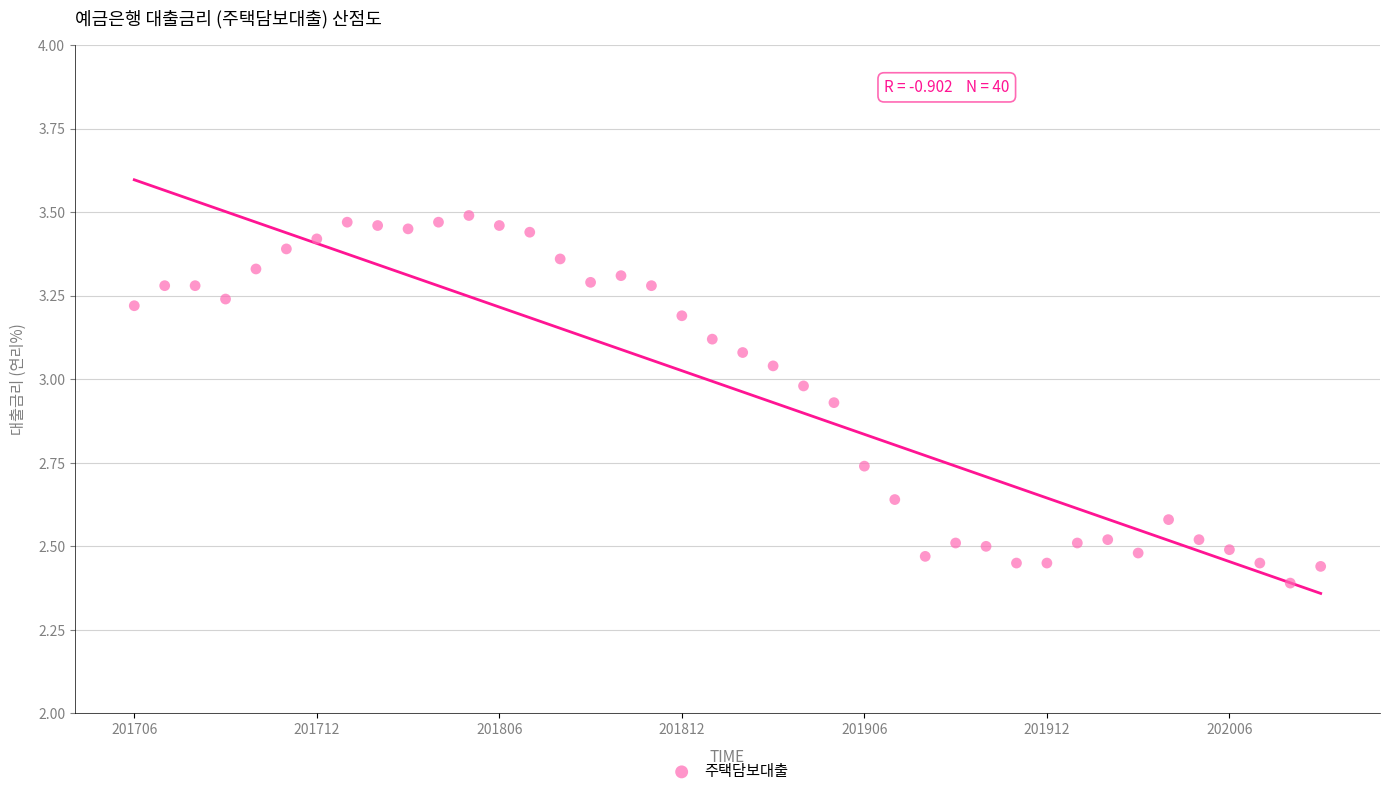

What is the range of Y values (max minus min)?

1.1